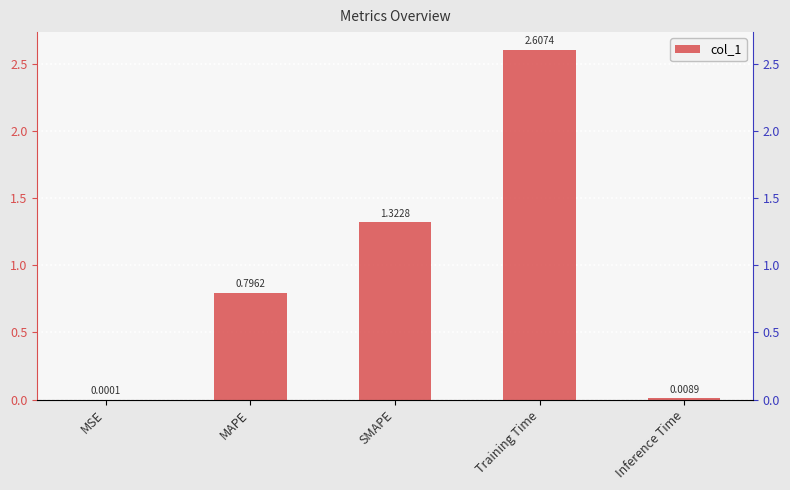

How many series are shown in this chart?

1